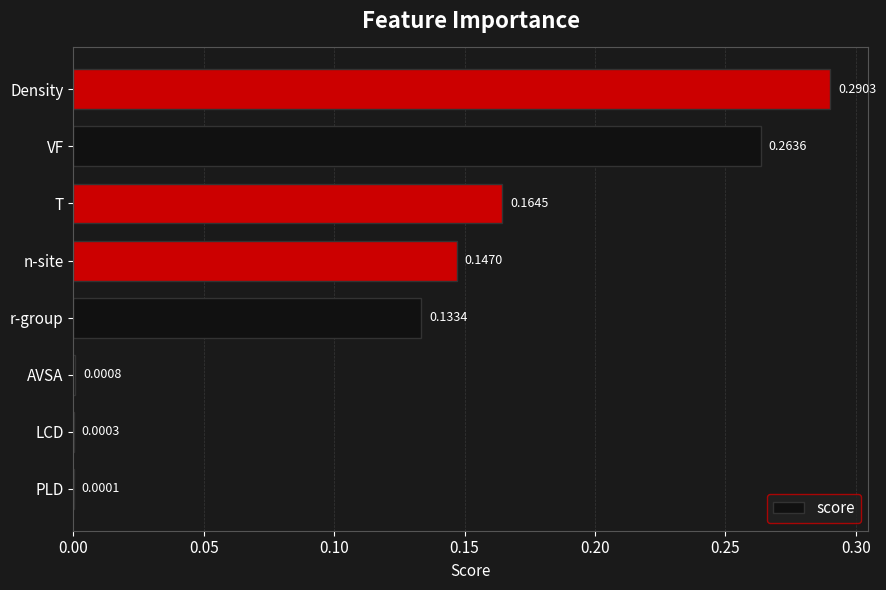

Which label corresponds to the largest value in the chart?

Density